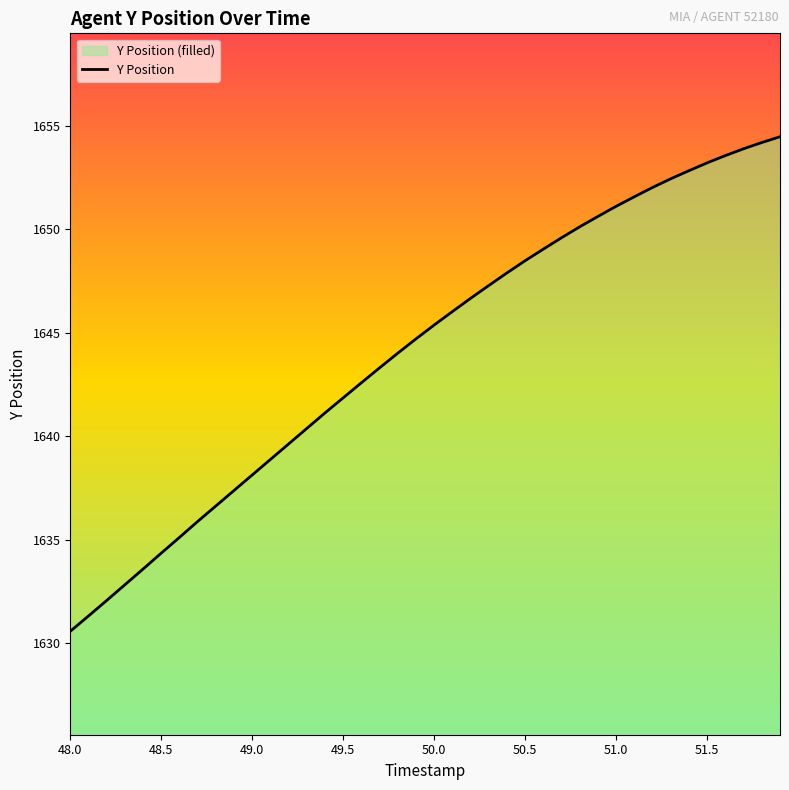

What is the difference between the maximum and minimum values?

23.9